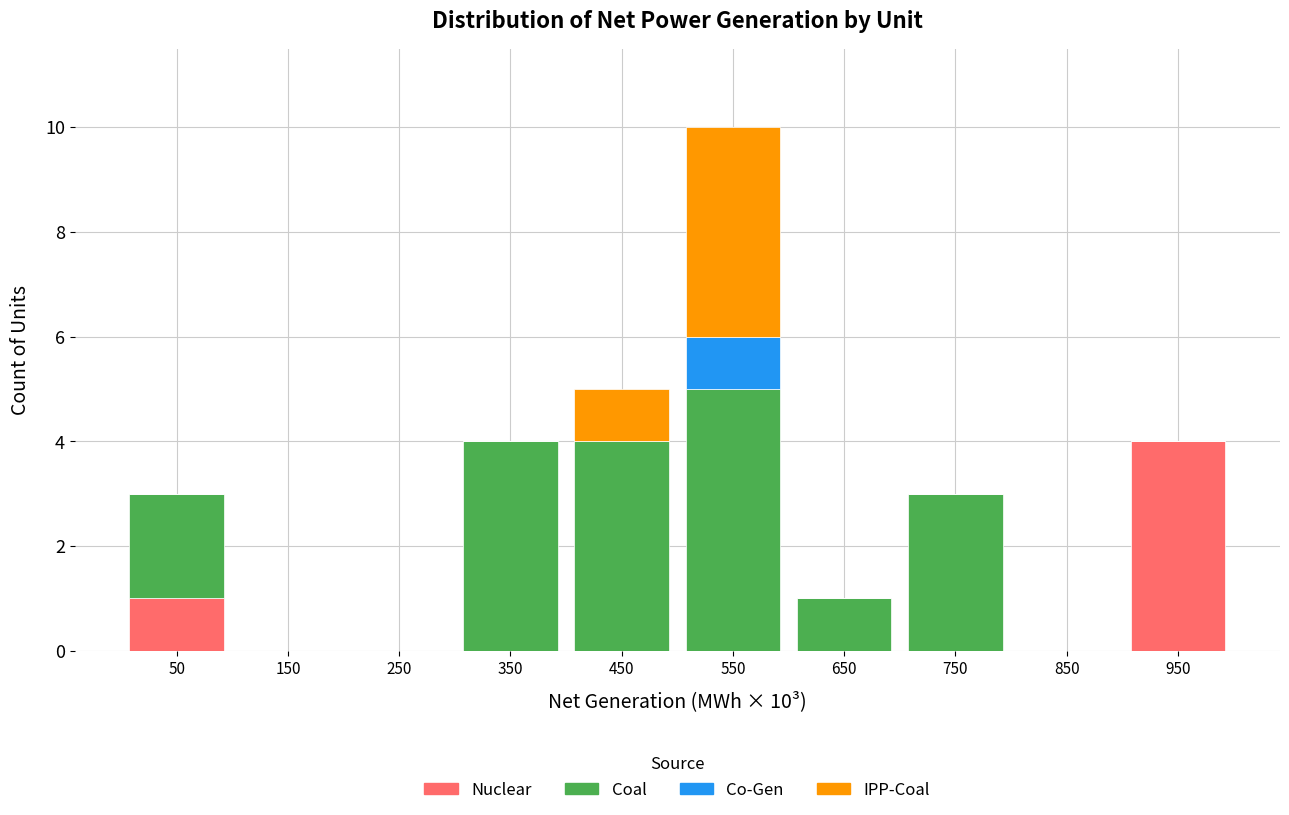

Reading left to right, list every stacked bar in this chart as the range it spans on the x-axis followed by its total height. The values are not printed on the chart, so give them approximately, as read against the axis.

0 to 100: 3
100 to 200: 0
200 to 300: 0
300 to 400: 4
400 to 500: 5
500 to 600: 10
600 to 700: 1
700 to 800: 3
800 to 900: 0
900 to 1000: 4